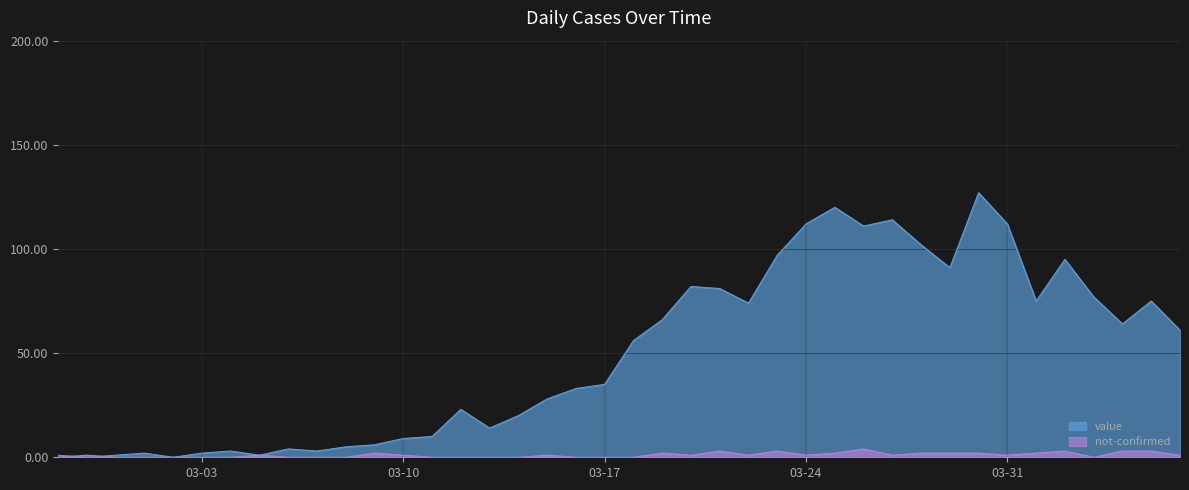

Which series has the widest spread of values?

value